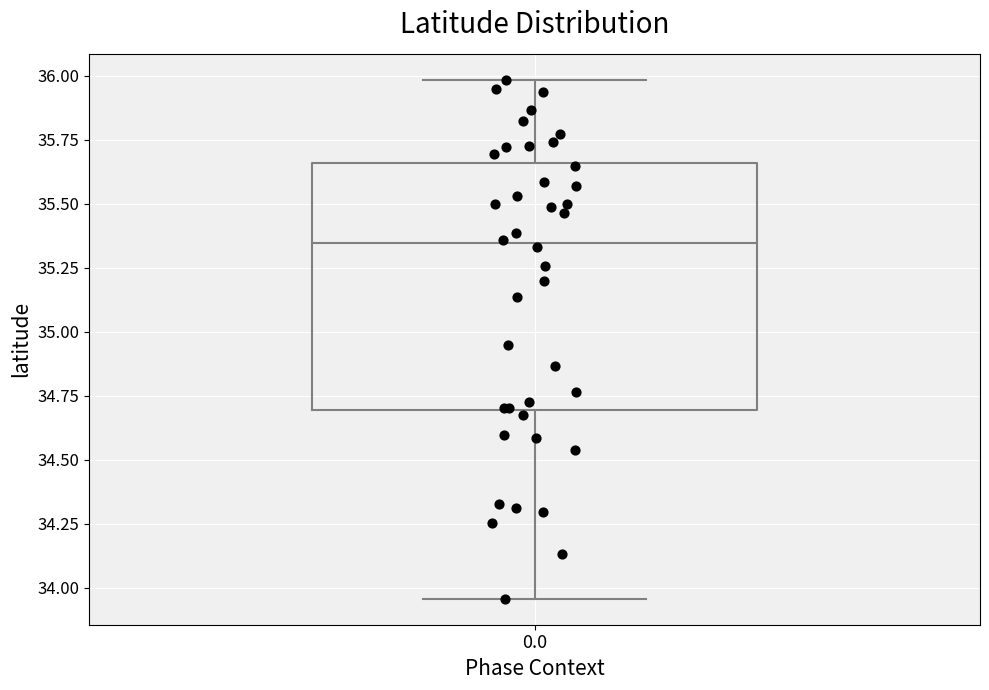

Where does the median line of the box at x = 0.0 sit on the y-axis? The values are not printed on the chart, so give them approximately, as read against the axis.

35.35